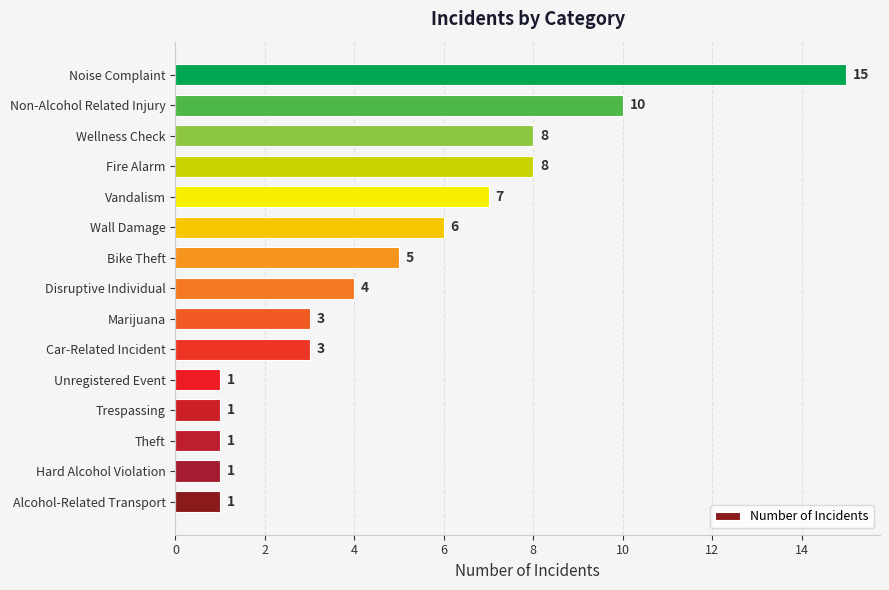

How many data points does each series have?

15